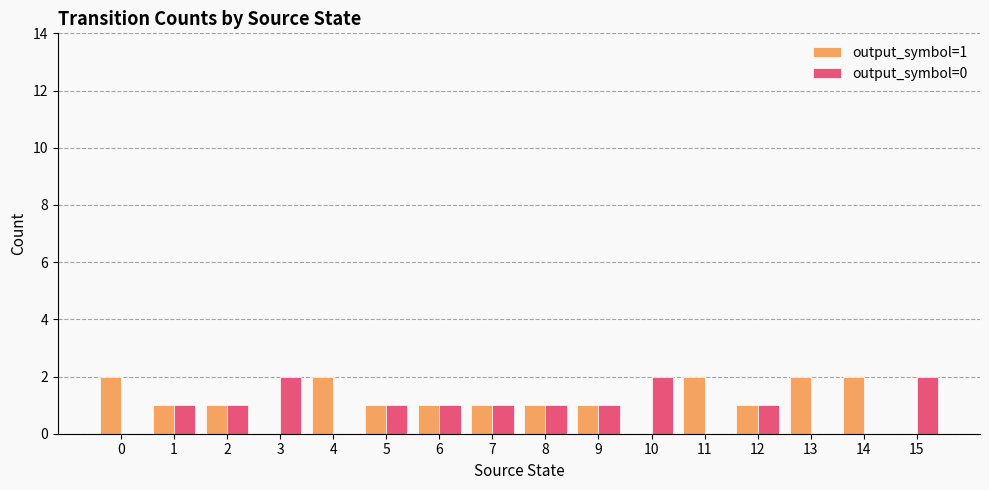

What value does the output_symbol=0 series have at 5?

1